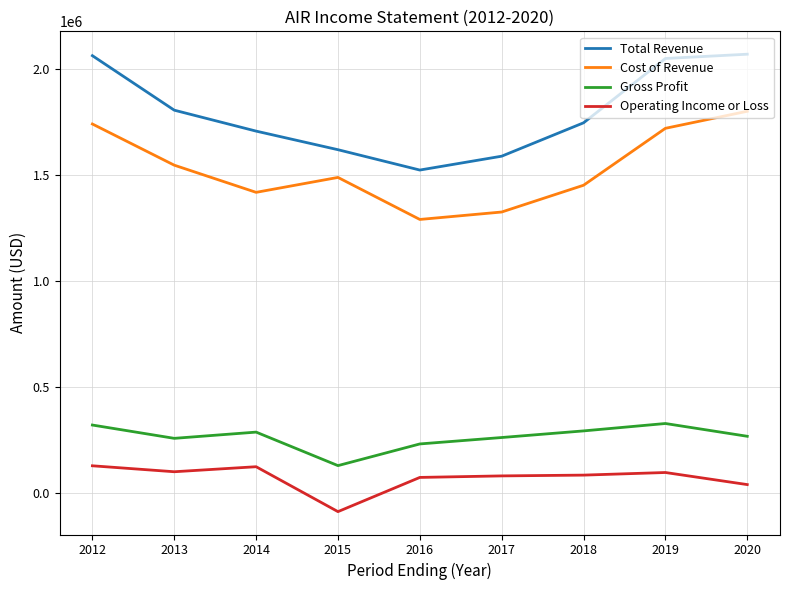

Is the value of Total Revenue at 2020 greater than the value of Cost of Revenue at 2012?

Yes